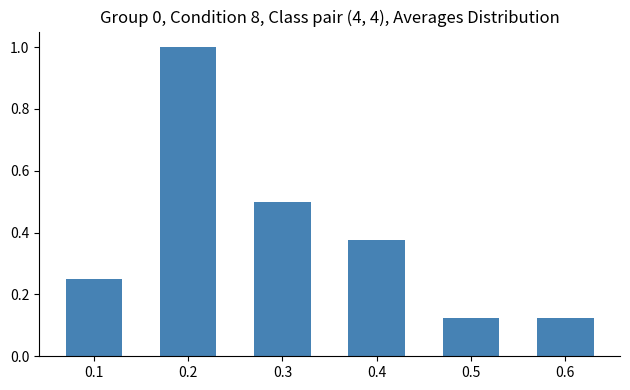

Which has a higher value, 0.4 or 0.3?

0.3